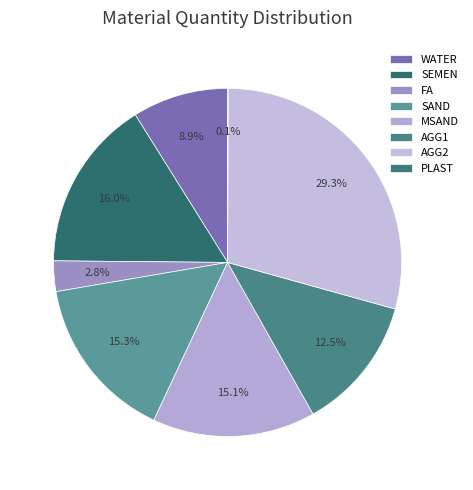

Count the number of slices in the pie.

8